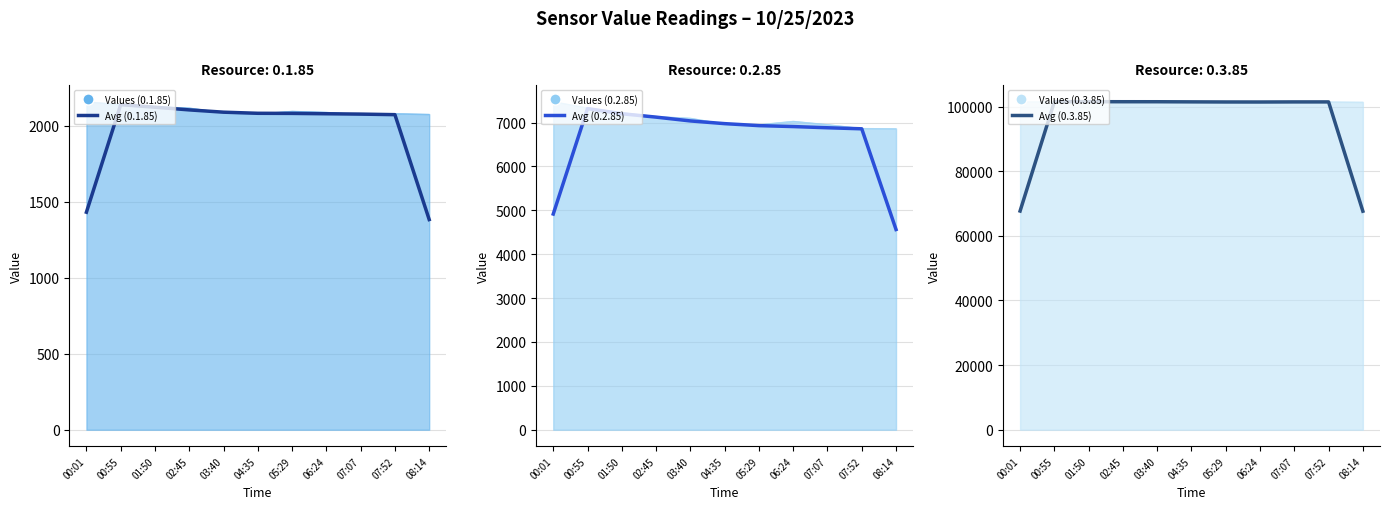

How many data points in Avg (0.1.85) are above 2082?

5